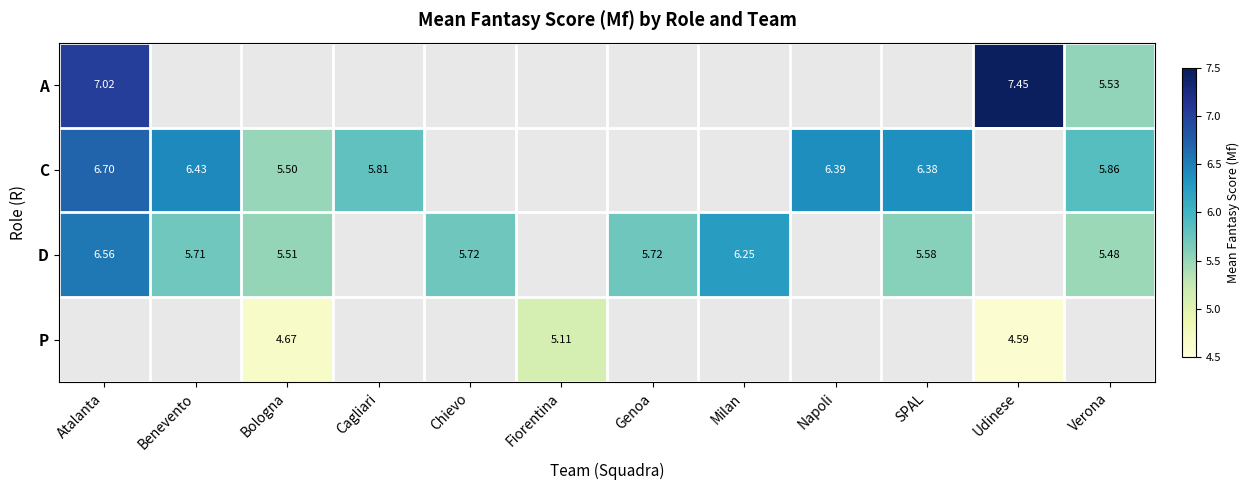

What is the sum of the A values at Udinese and Verona?

13.0